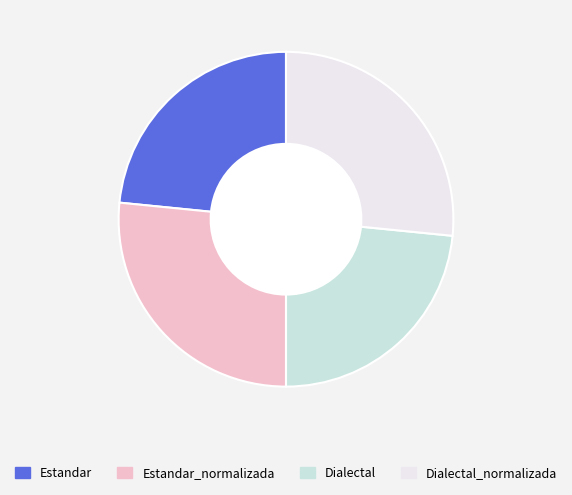

Is it true that Dialectal_normalizada is 27% of the pie?

True